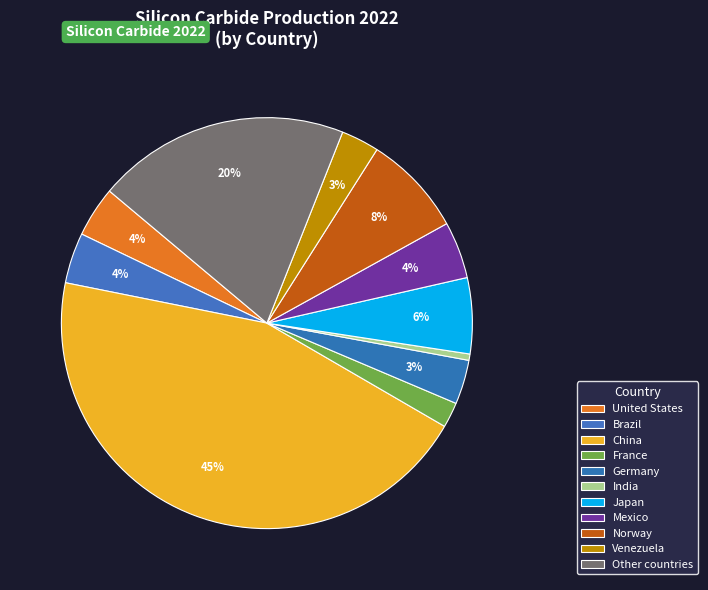

To the nearest percent, what portion does Venezuela represent?

3%